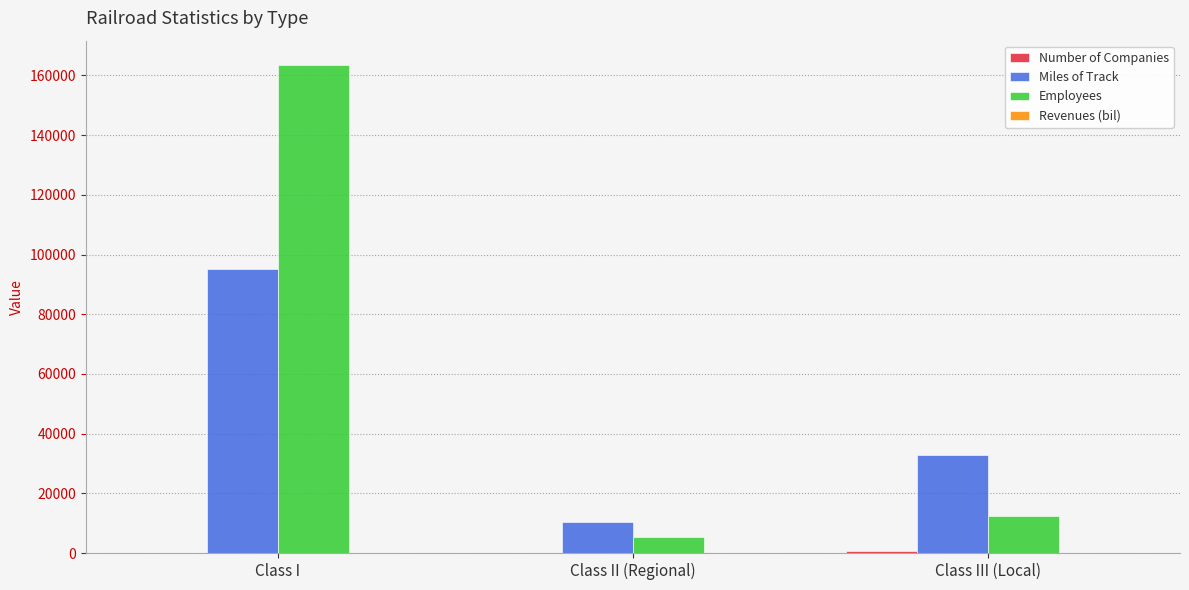

Are the bars horizontal?

No